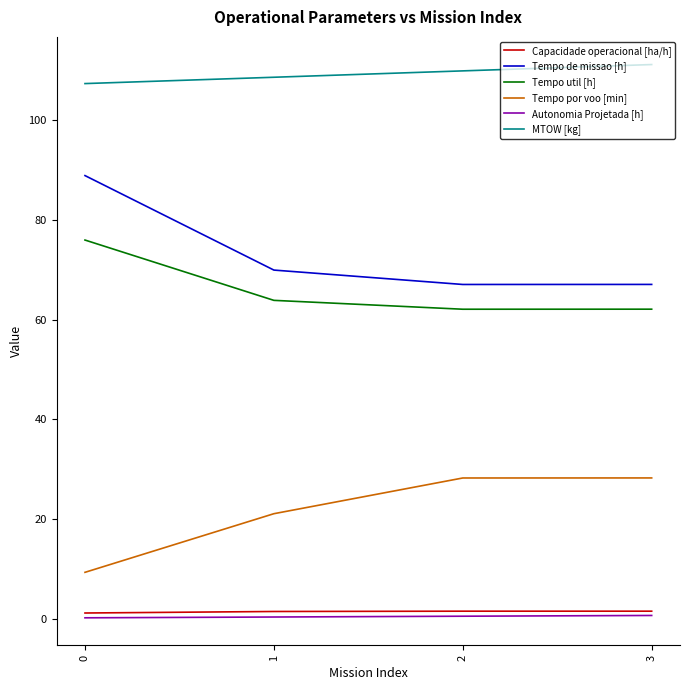

Is it true that Autonomia Projetada [h] equals 0.6 at 3?

True